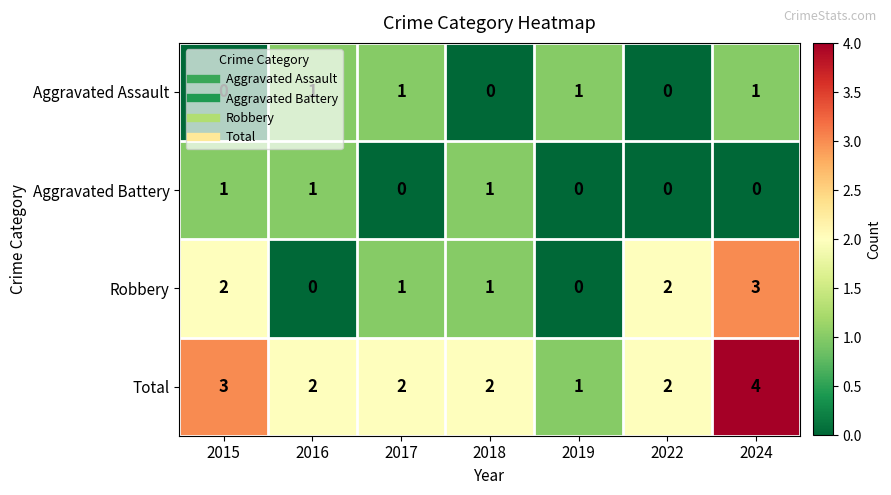

Which series has the widest spread of values?

Robbery